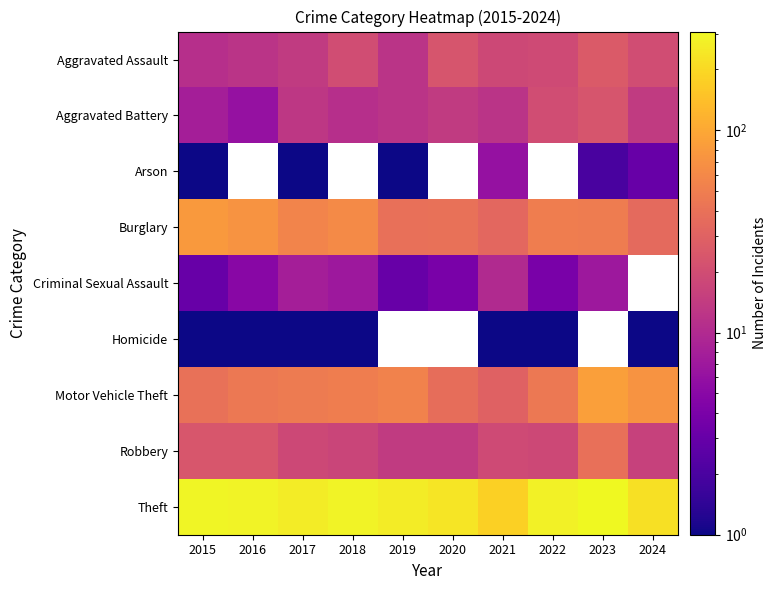

Which category has the highest value in the Motor Vehicle Theft series?

2023